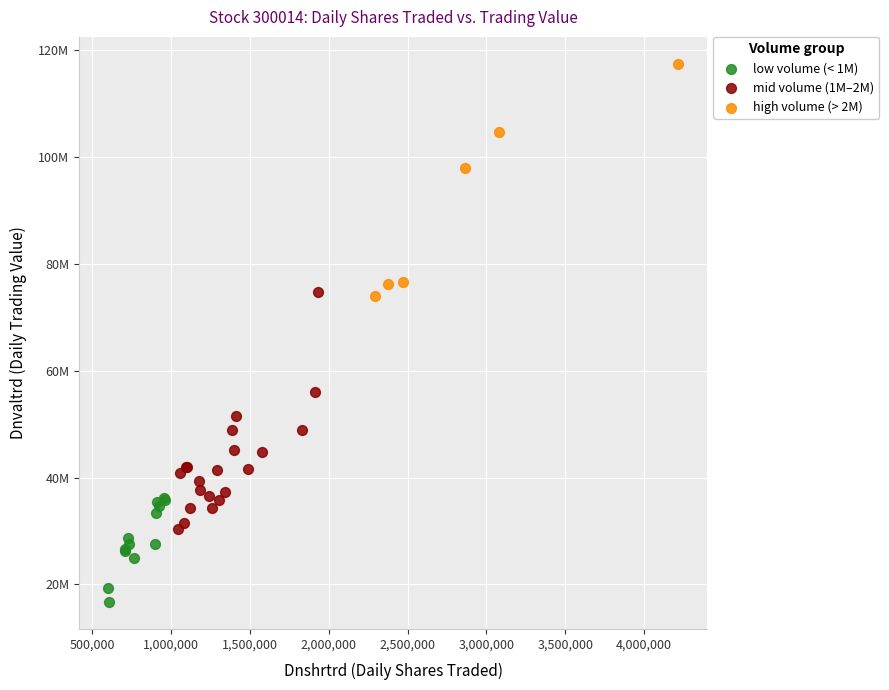

What are all the series names shown in the legend?

low volume (< 1M), mid volume (1M–2M), high volume (> 2M)